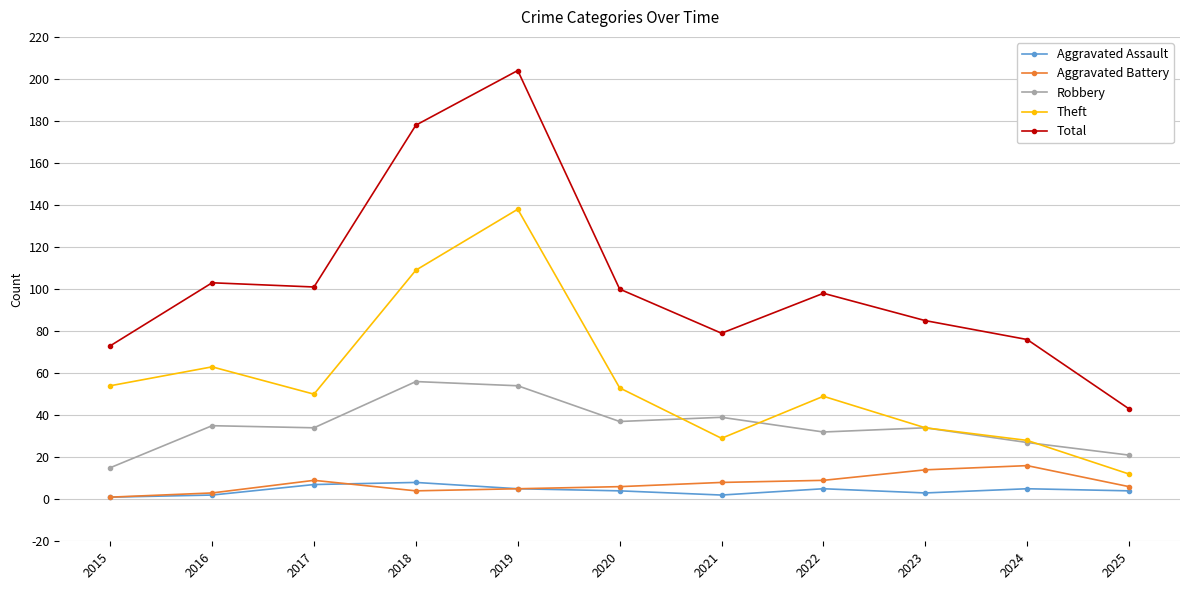

What is the value of the Theft point at the 9th from the left?

34